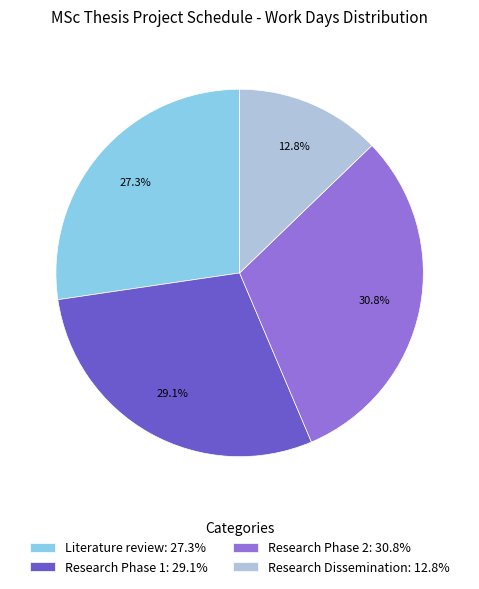

How many segments does this pie chart have?

4